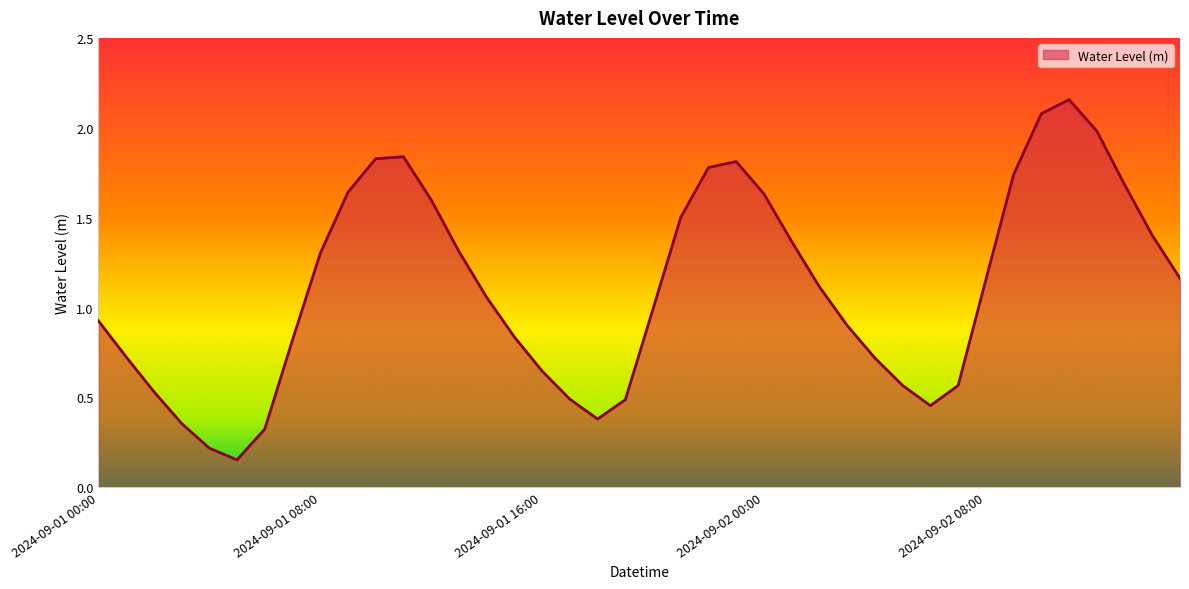

What is the difference between the maximum and minimum values?

2.0